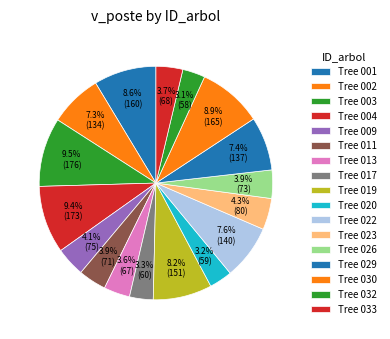

Is there a majority slice in this chart?

No